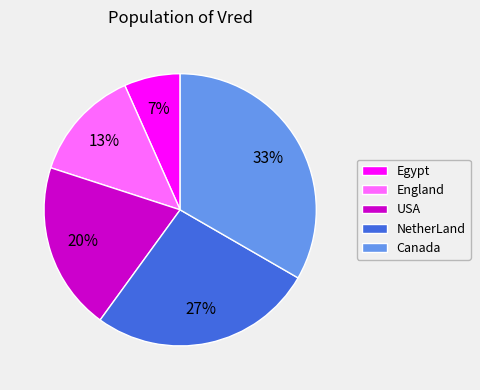

What percentage is the Egypt slice, to the nearest percent?

7%